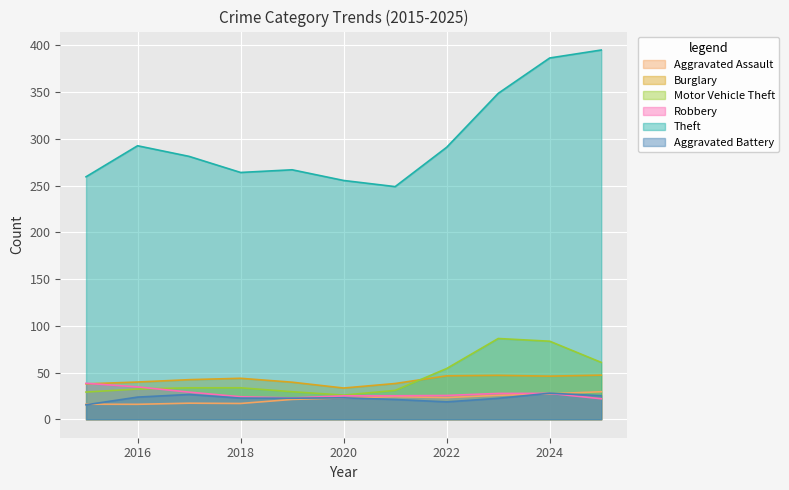

At which category does Theft reach its first local valley?

2018